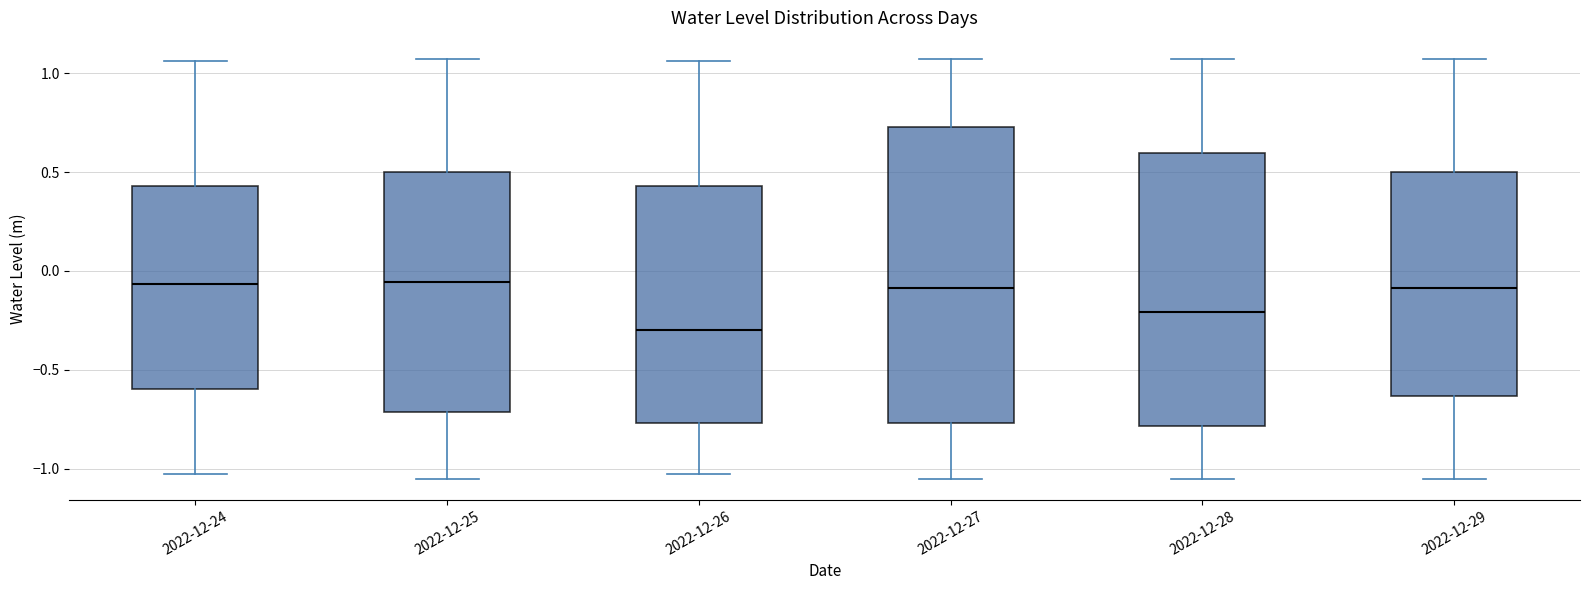

Comparing the boxes themselves (not the whiskers), which one is the tallest?

2022-12-27